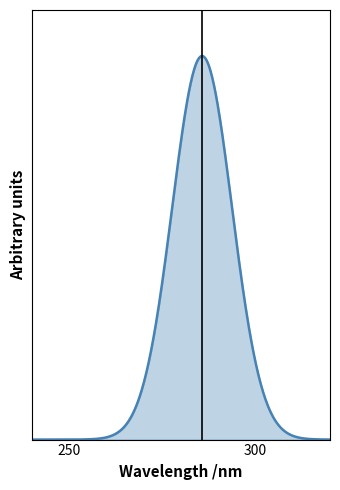

Does the chart display data point markers on the line(s)?

No